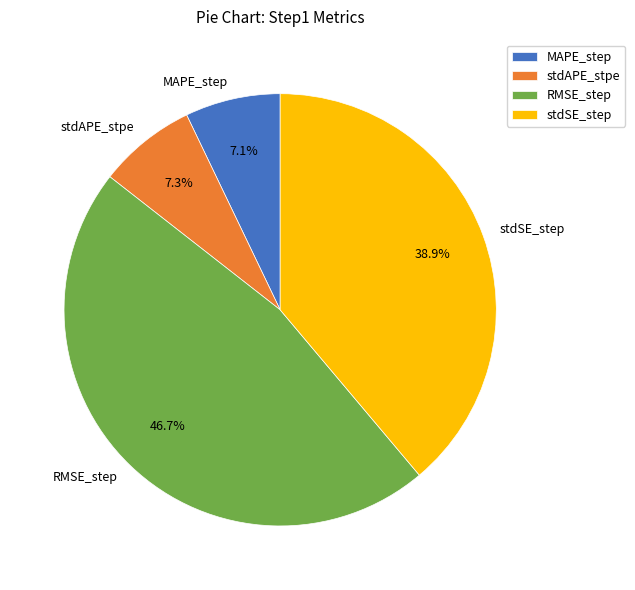

Is there a majority slice in this chart?

No